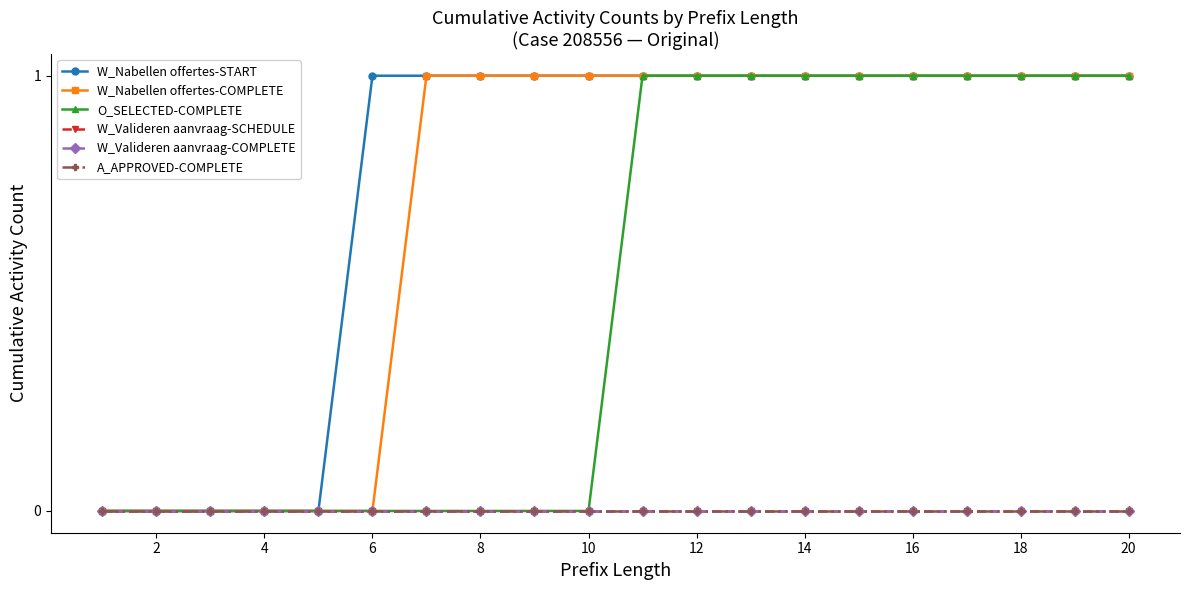

How many lines are shown in the chart?

6